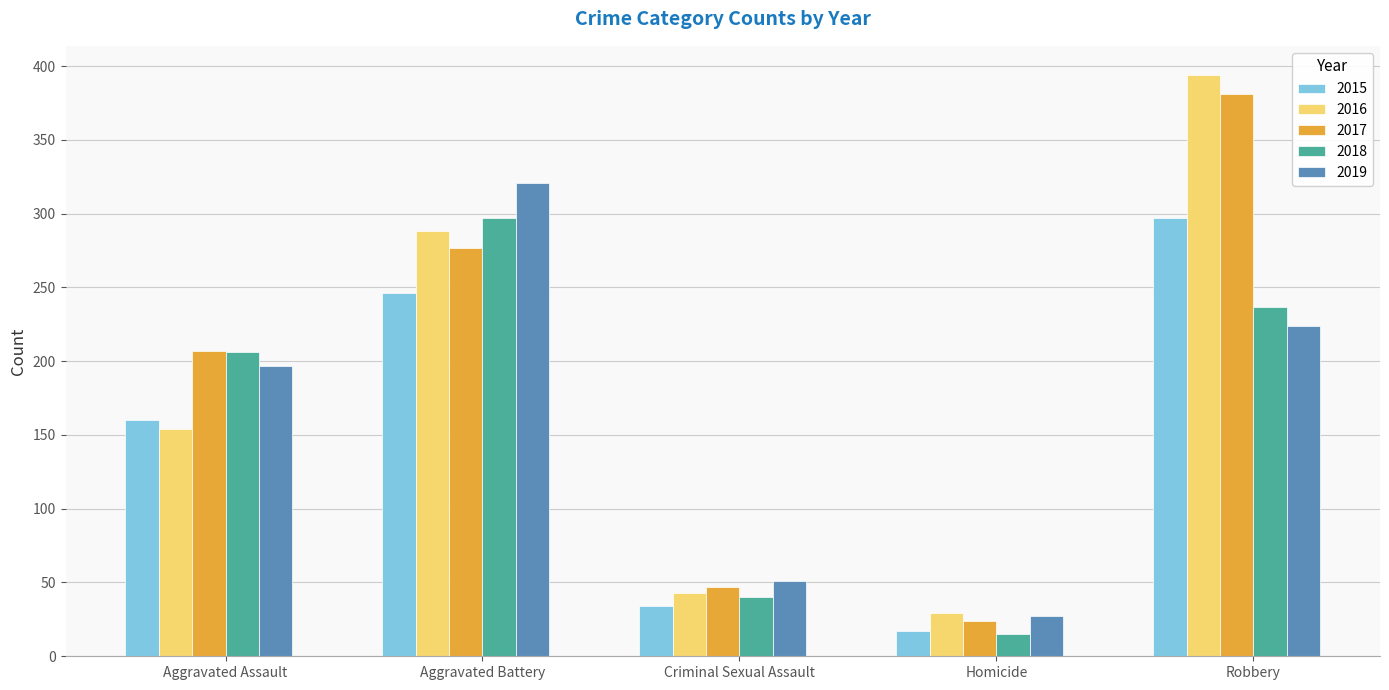

Rank the series at Aggravated Battery from lowest to highest value.

2015, 2017, 2016, 2018, 2019